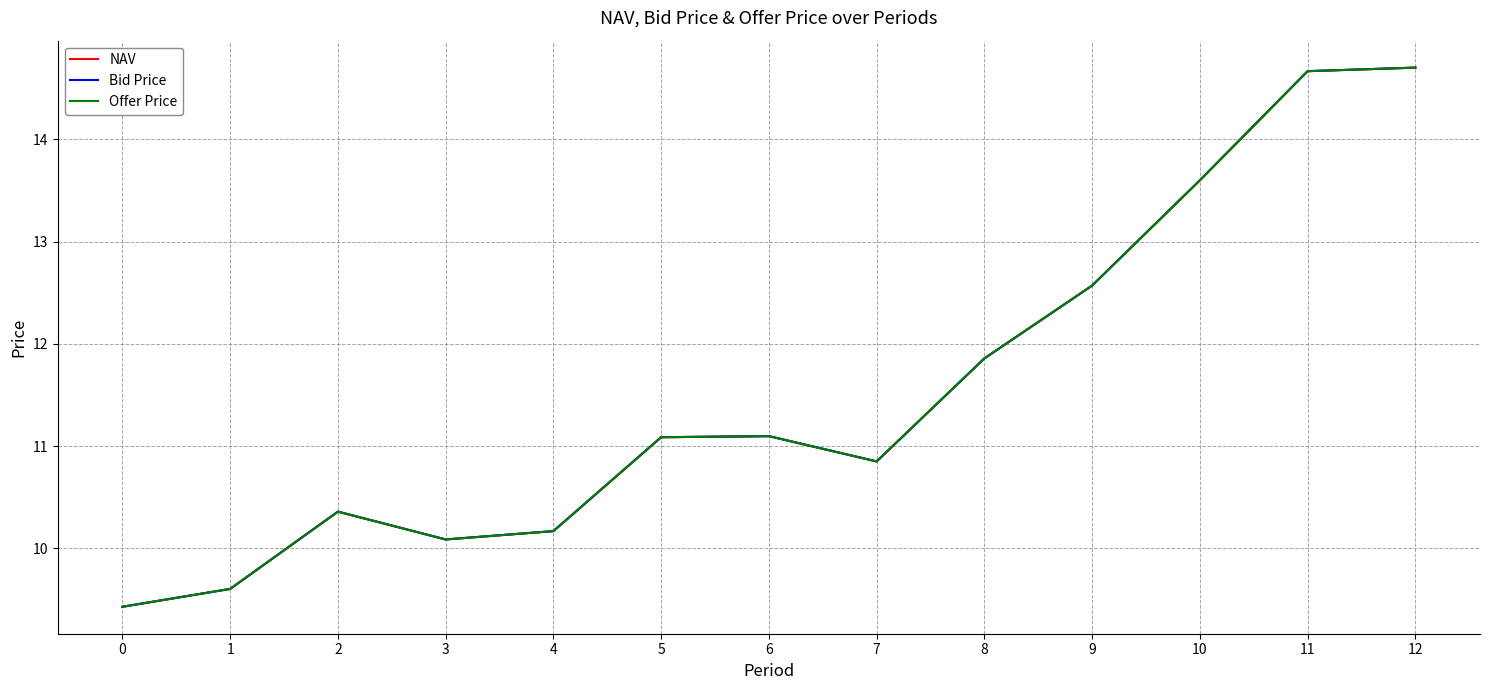

Does the chart display data point markers on the line(s)?

No